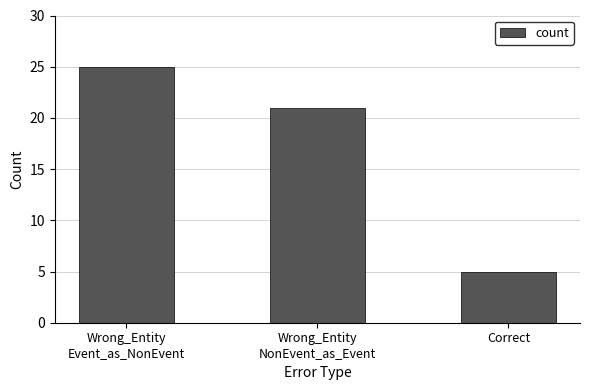

Which label corresponds to the largest value in the chart?

Wrong_Entity
Event_as_NonEvent